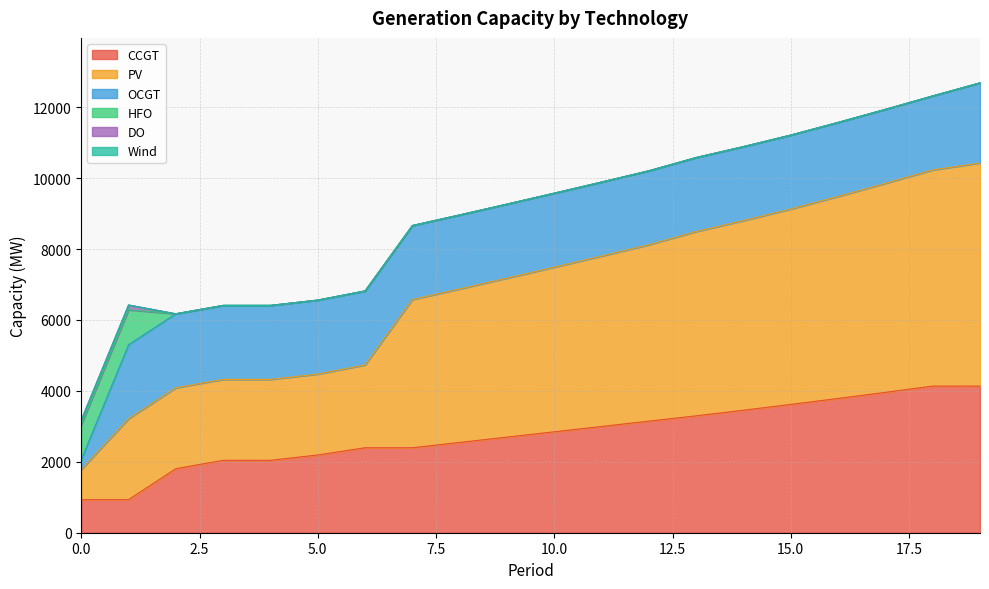

True or false: DO has a value of 0 at 9.

True